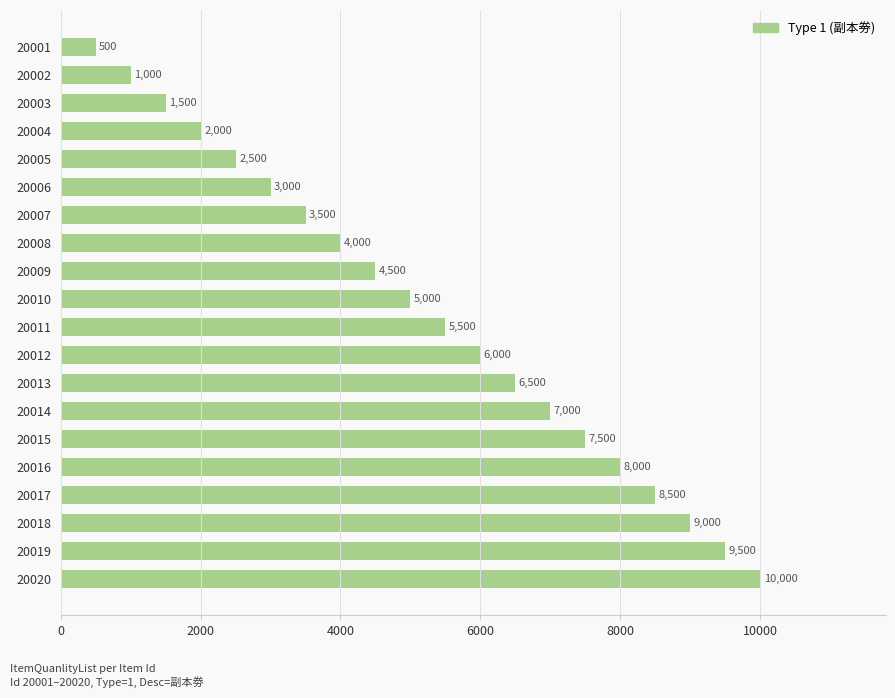

How many series are shown in this chart?

1